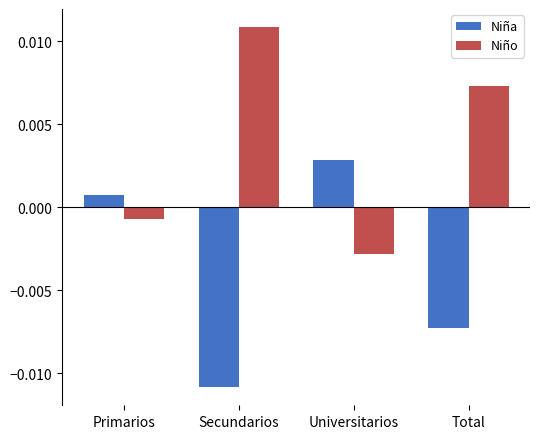

How many values in Niña are below zero?

2